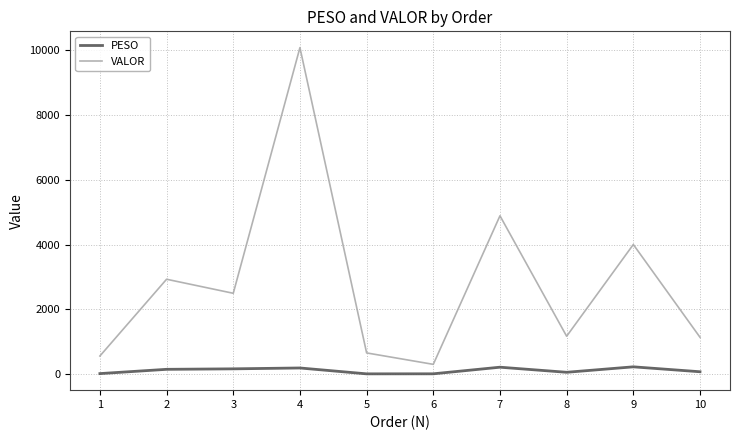

List the series in order of their overall mean, highest first.

VALOR, PESO